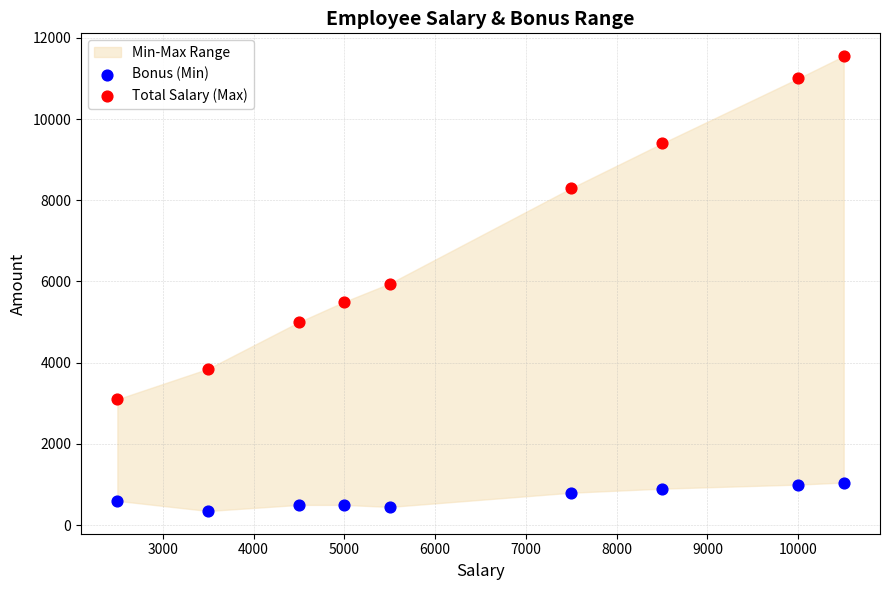

Which series reaches the minimum Y coordinate?

Bonus (Min)